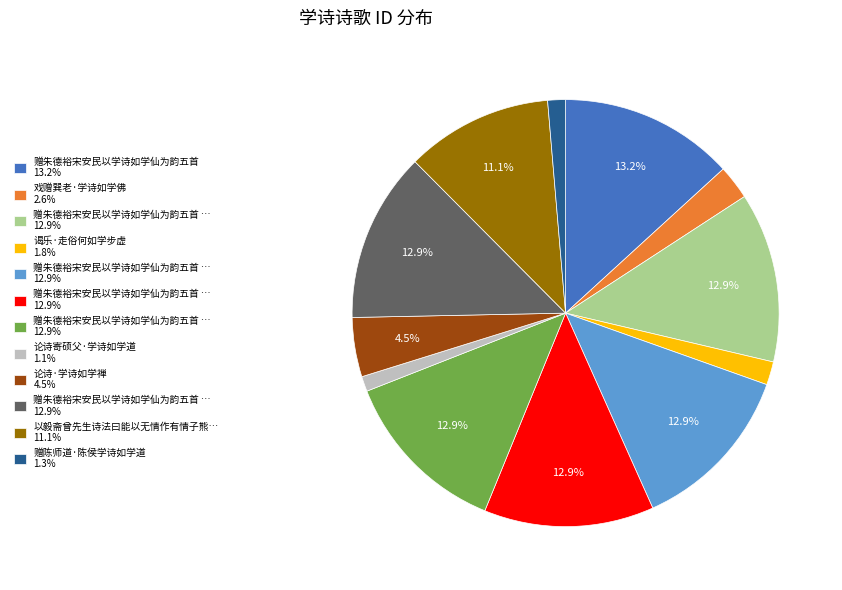

Is there a majority slice in this chart?

No